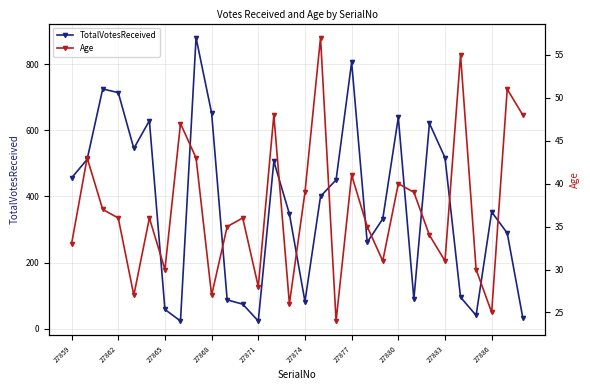

At 27859, list the series in order from smallest to largest.

Age, TotalVotesReceived